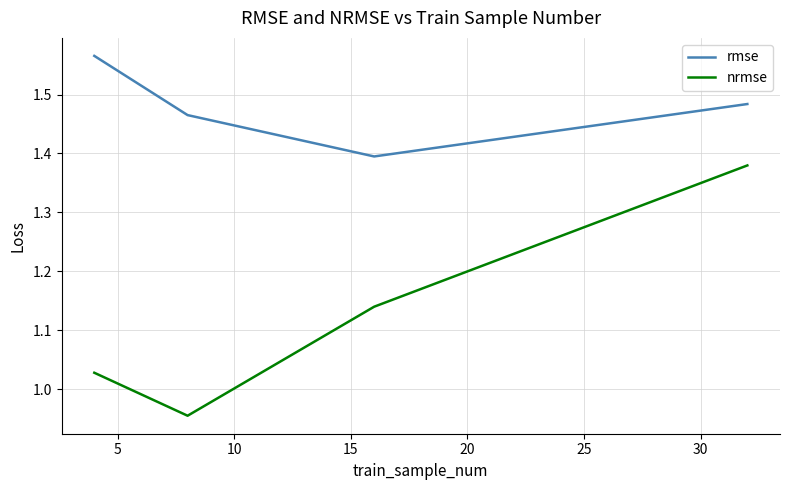

At how many categories does at least one series exceed 1?

4